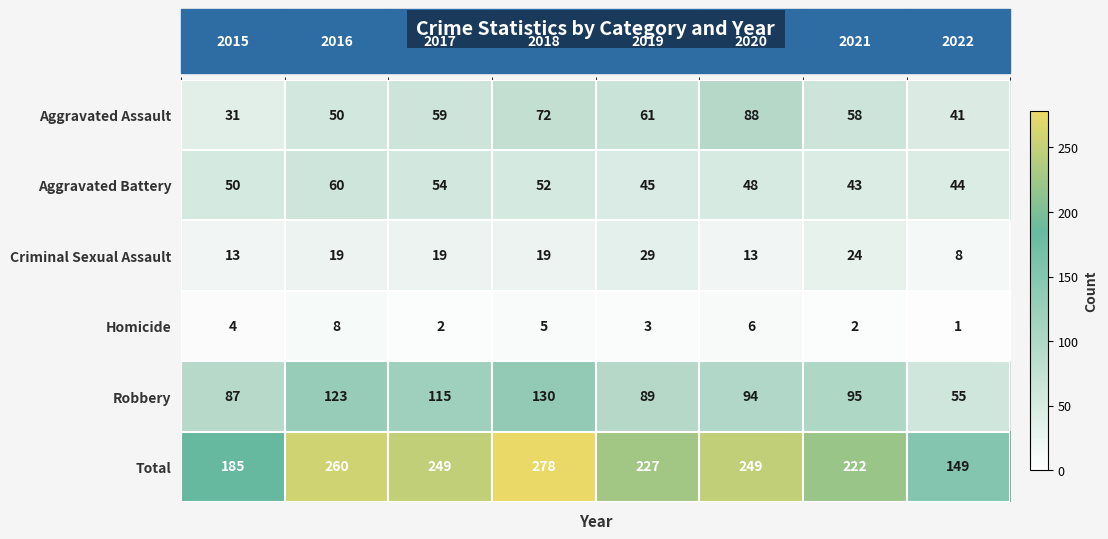

How many distinct data groups are displayed?

6